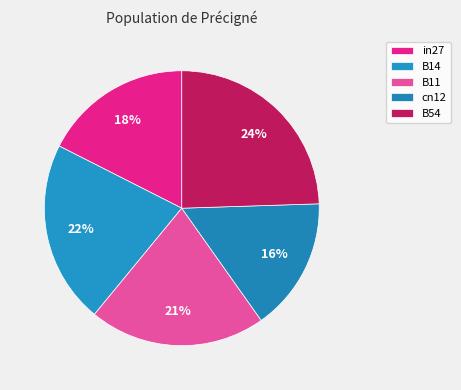

To the nearest percent, what portion does cn12 represent?

16%